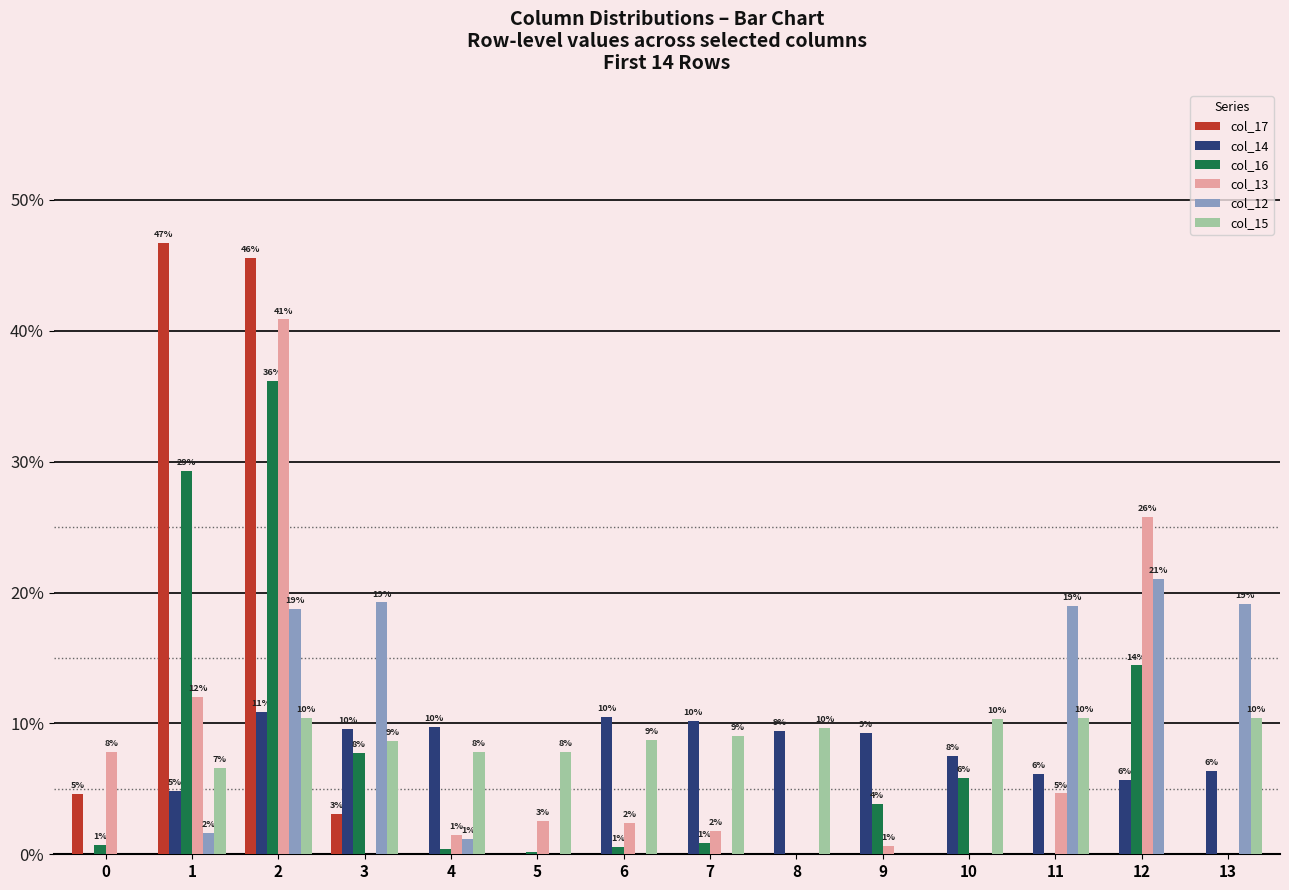

What is the maximum value shown in the chart?

46.7